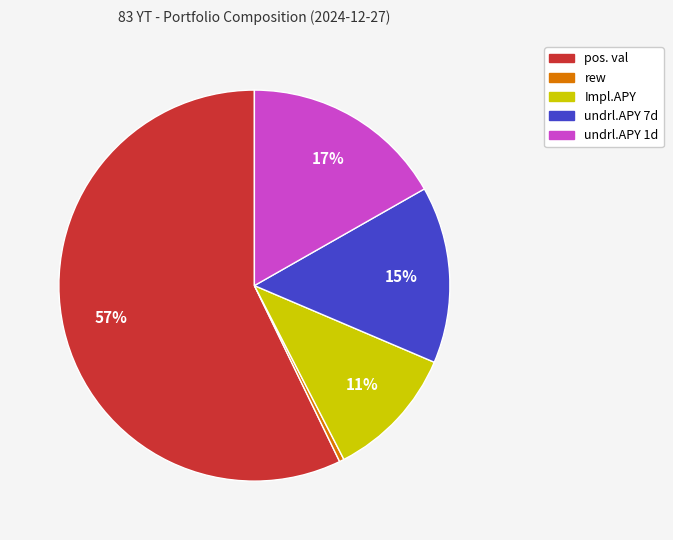

Is it true that undrl.APY 7d is 15% of the pie?

True